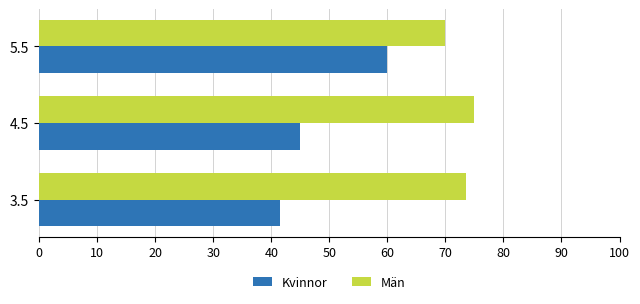

What is the spread (max minus min) of values at 3.5?

32.0